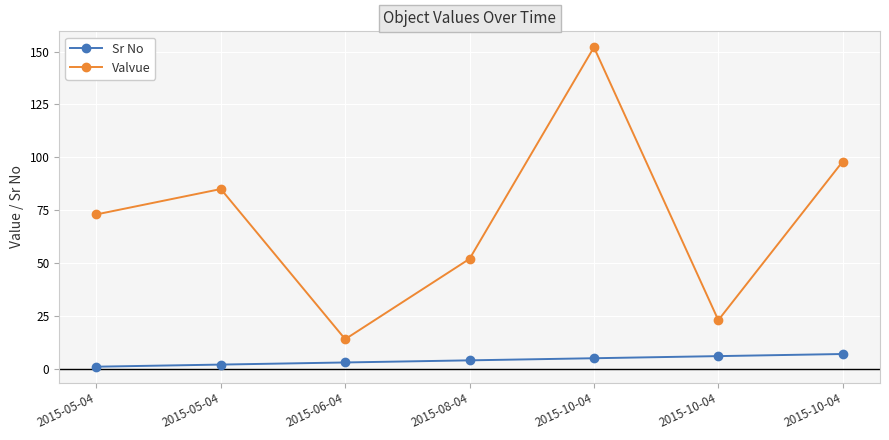

List the series in order of their peak value, highest first.

Valvue, Sr No